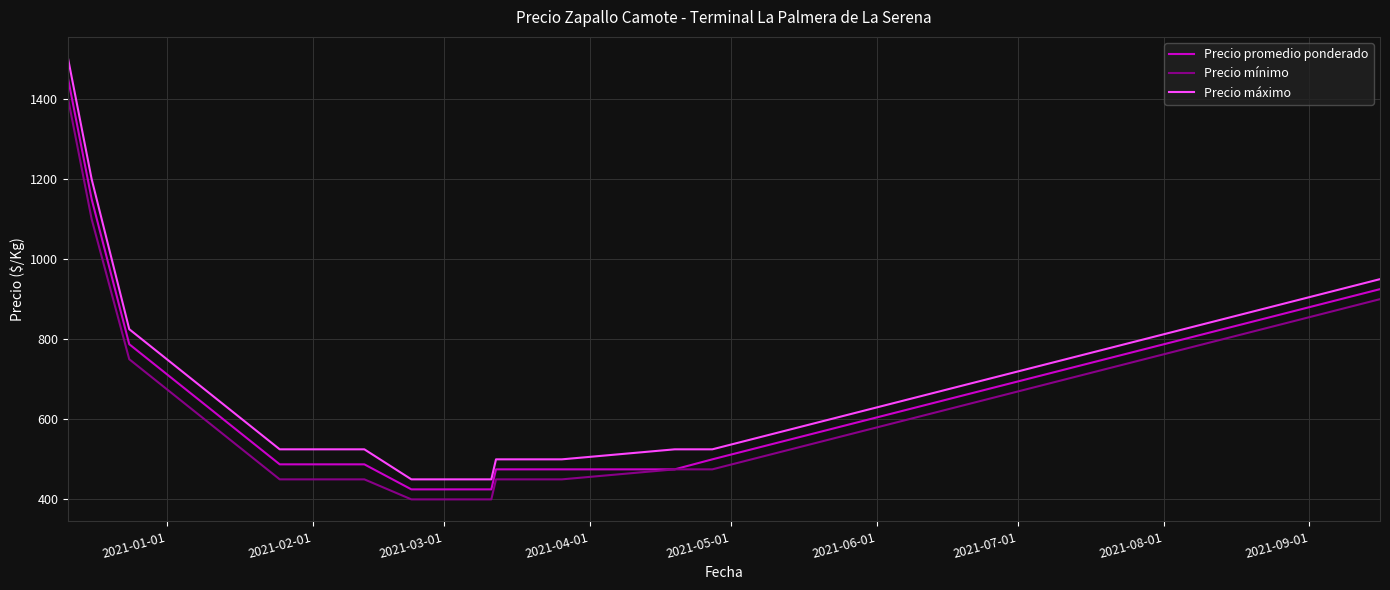

What is the minimum value shown in the chart?

400.0